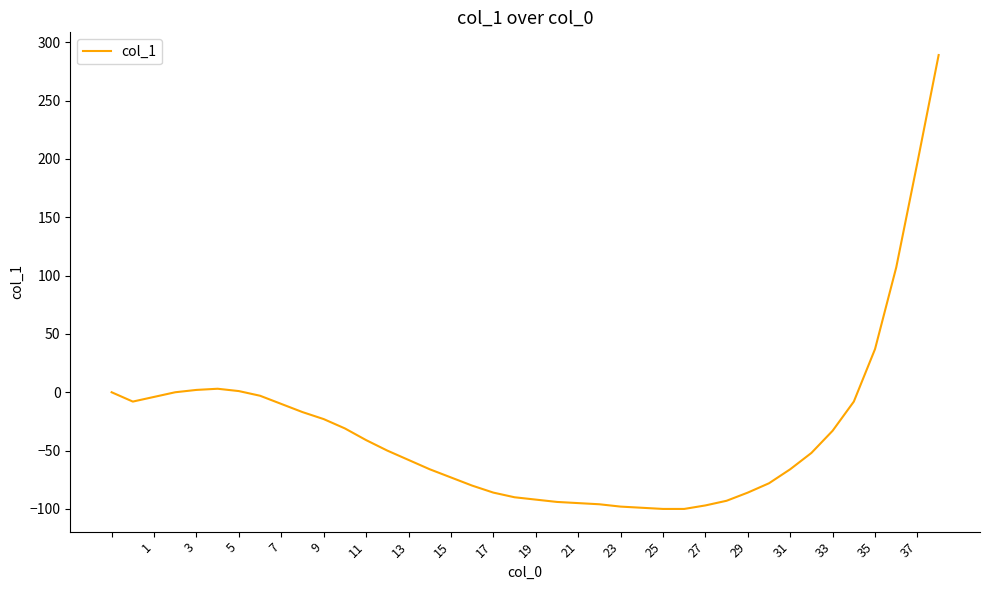

What is the greatest value displayed?

289